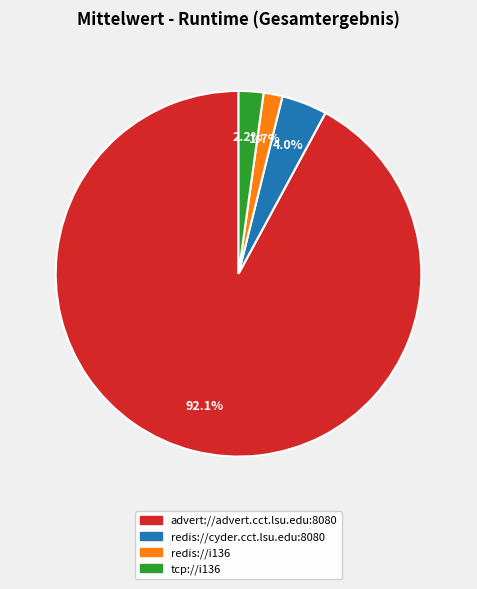

Combined, what portion of the pie is redis://i136 and advert://advert.cct.lsu.edu:8080?

93.8%